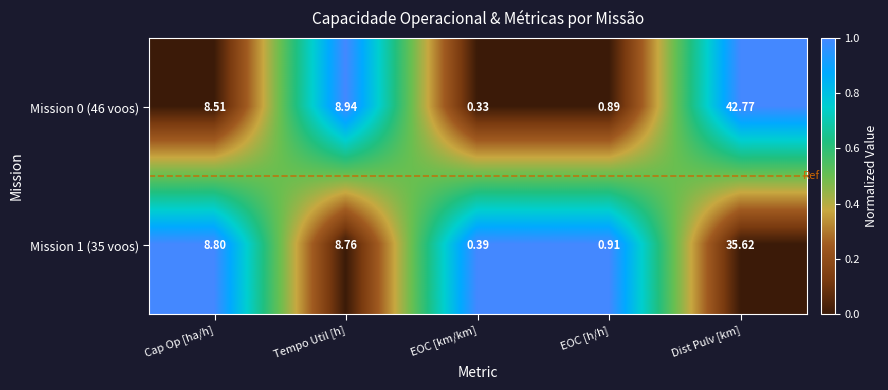

List the labels in order of Mission 0 (46 voos) value, smallest first.

EOC [km/km], EOC [h/h], Cap Op [ha/h], Tempo Util [h], Dist Pulv [km]